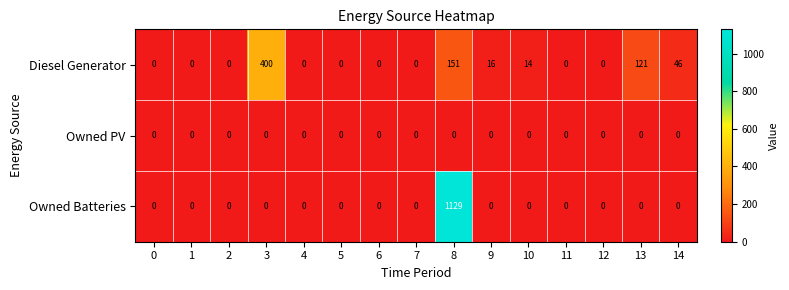

List the series in order of their peak value, lowest first.

Owned PV, Diesel Generator, Owned Batteries